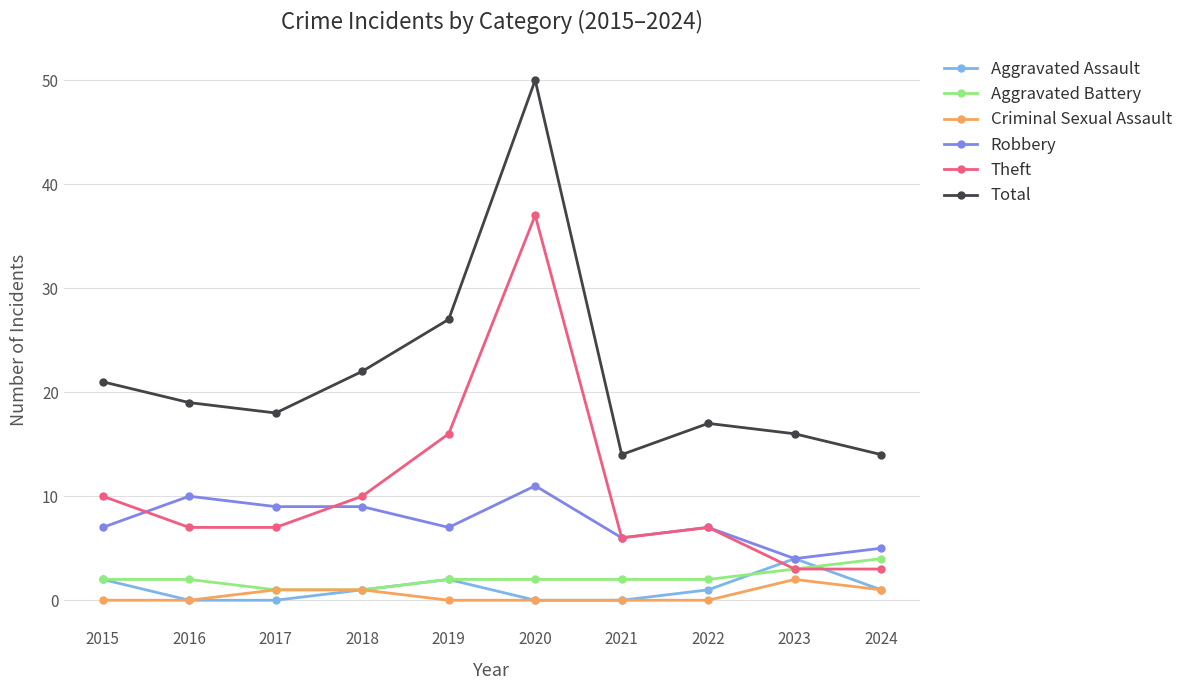

True or false: Total and Aggravated Battery cross at least once.

False